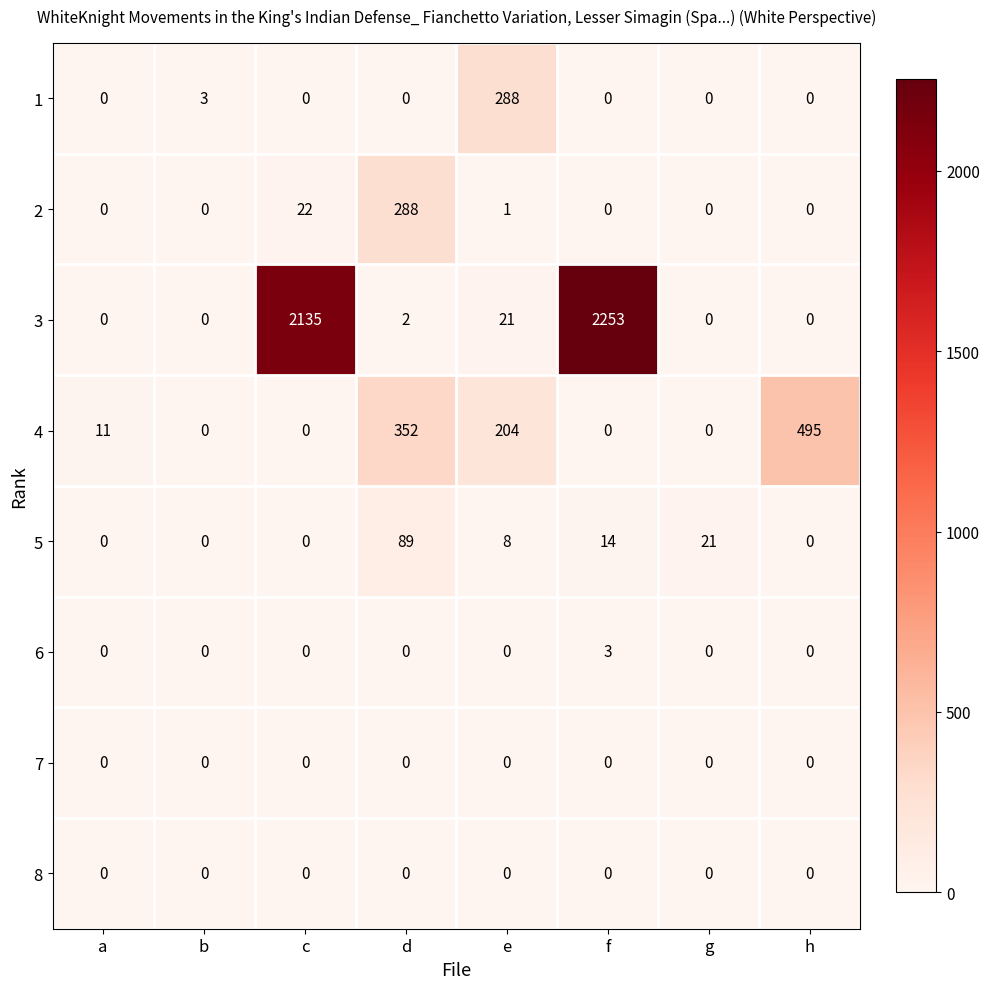

What is the total value across all series at f?

2270